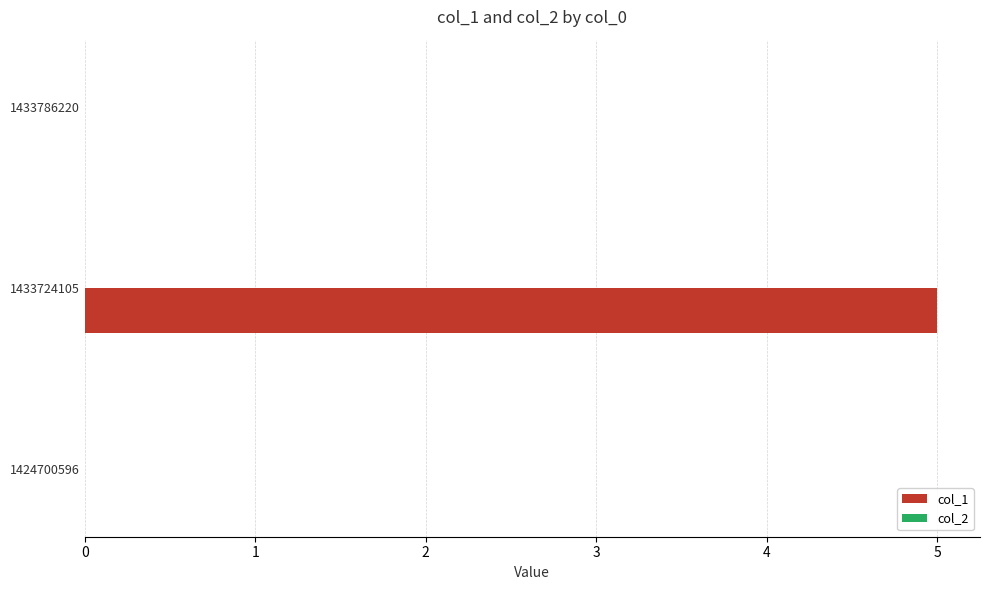

What is the sum of all values?

5